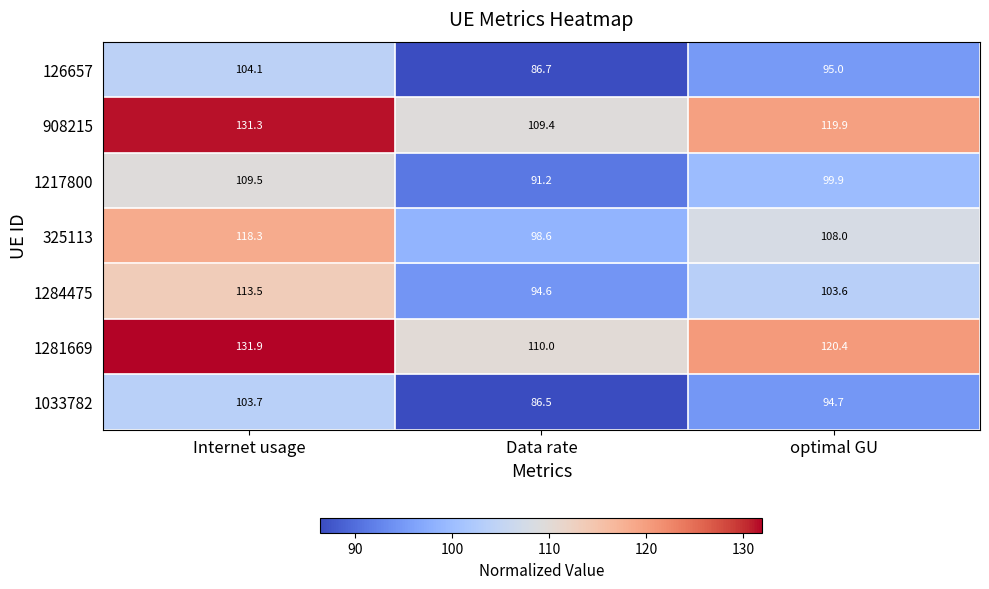

Between Data rate and optimal GU, which series saw the biggest shift?

908215